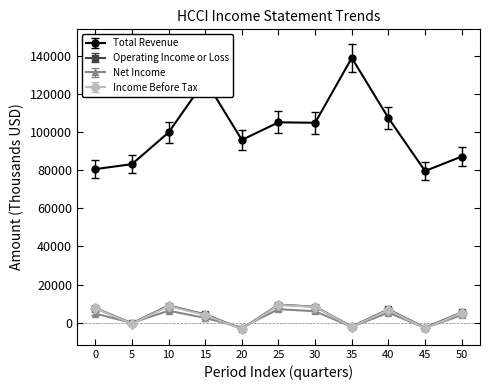

Count the number of categories in the chart.

11